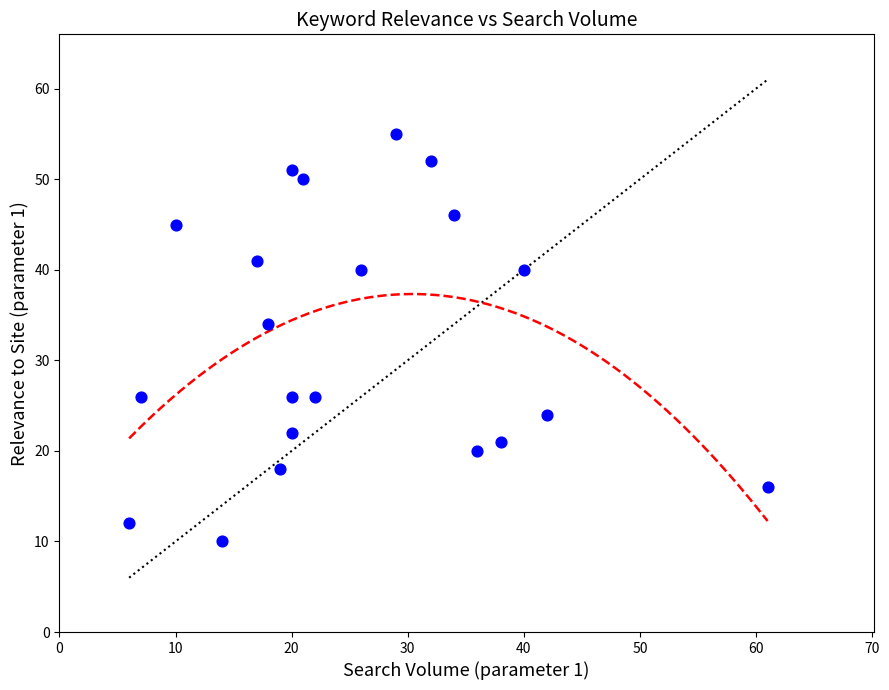

What Y value in the scatter plot is closest to 32?

34